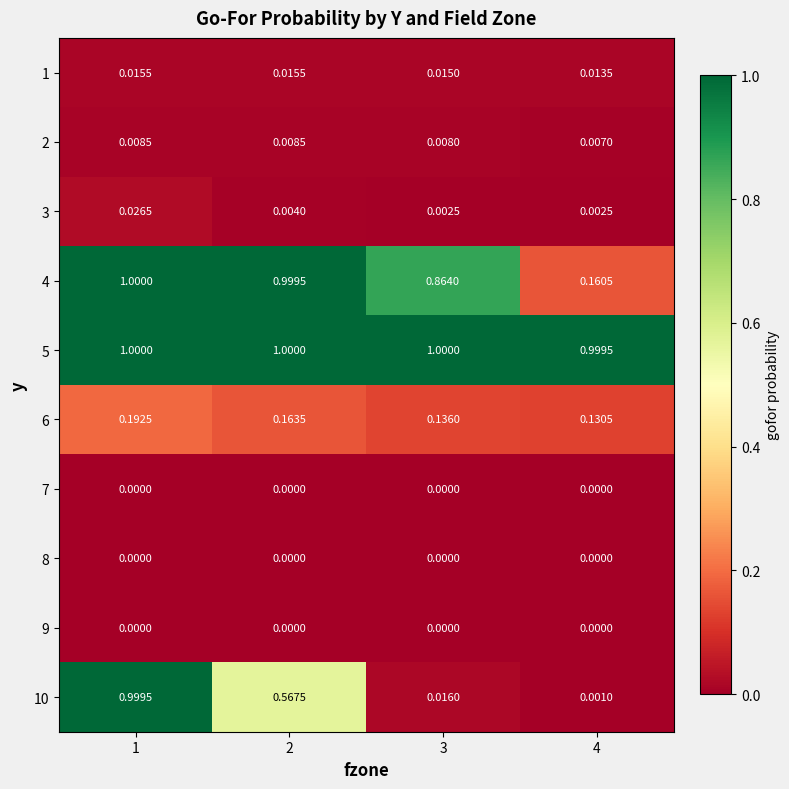

What is the spread (max minus min) of values at 4?

1.0